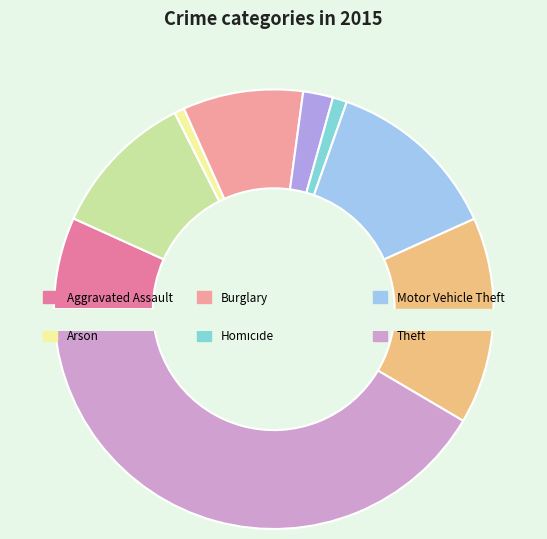

True or false: Motor Vehicle Theft accounts for 13% of the total.

True